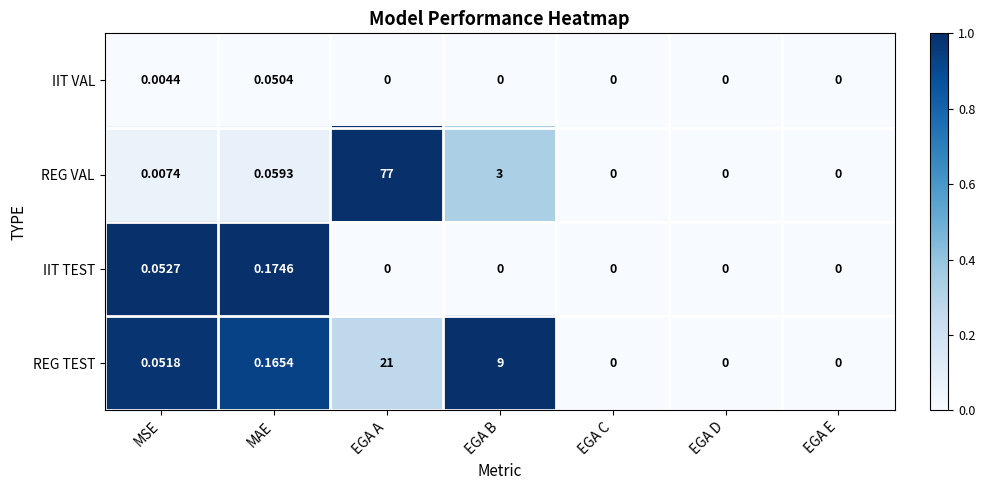

Which series has the largest total across all categories?

REG VAL